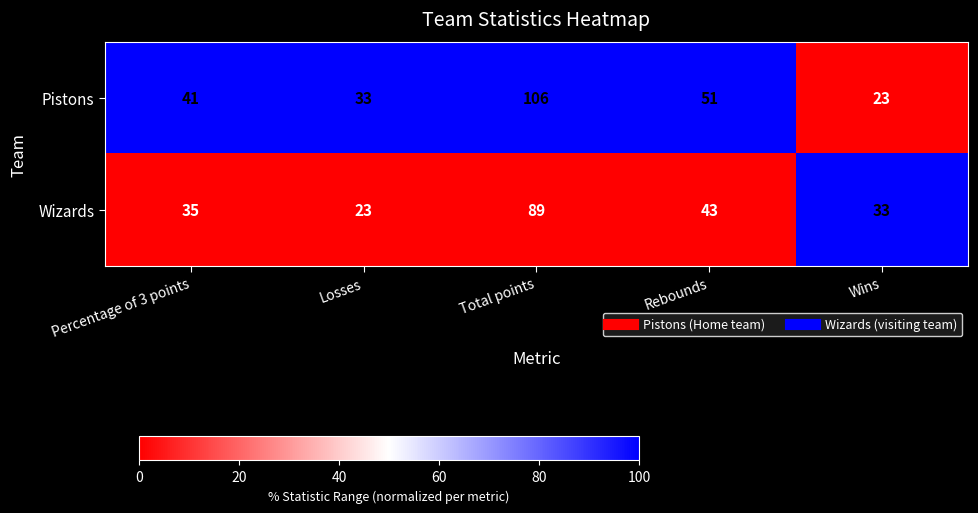

Reading right to left, what are all the values shown in this chart?

Pistons: Wins=23	Rebounds=51	Total points=106	Losses=33	Percentage of 3 points=41
Wizards: Wins=33	Rebounds=43	Total points=89	Losses=23	Percentage of 3 points=35